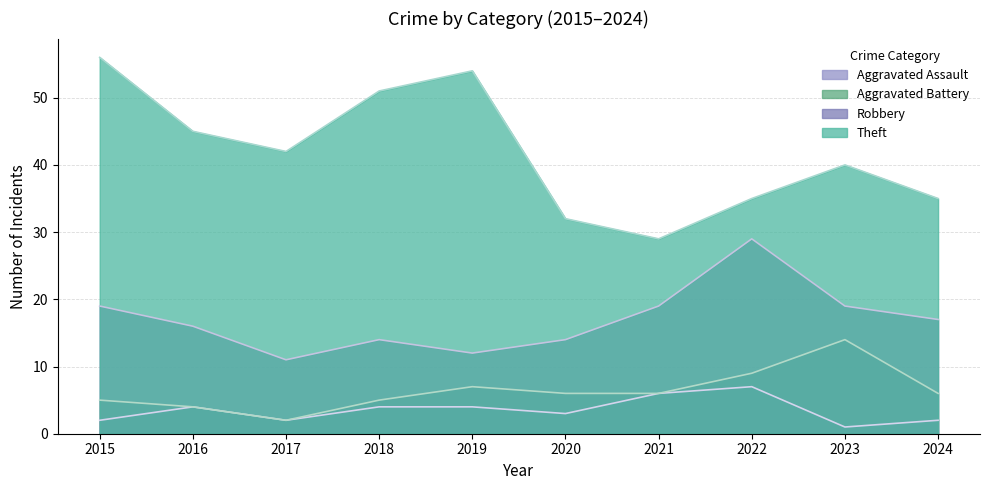

Count the number of data series in this chart.

4